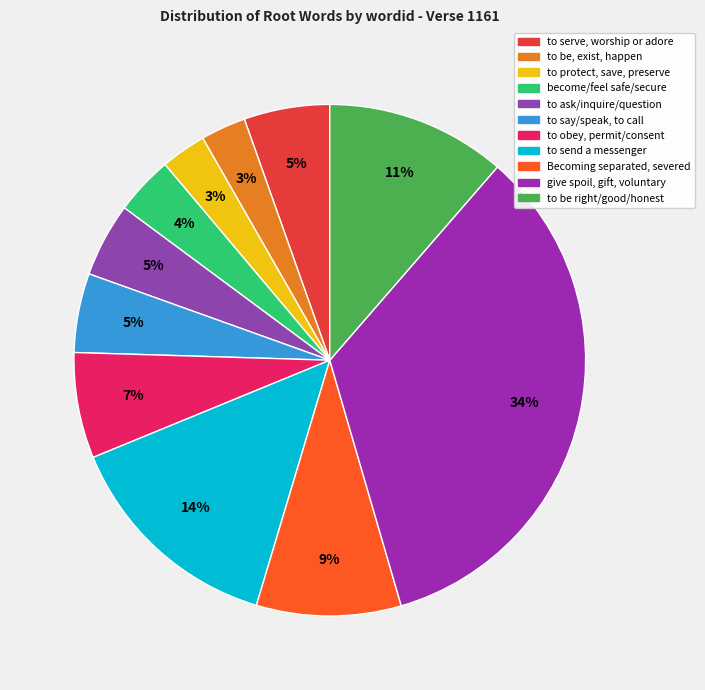

Does any single category account for the majority?

No